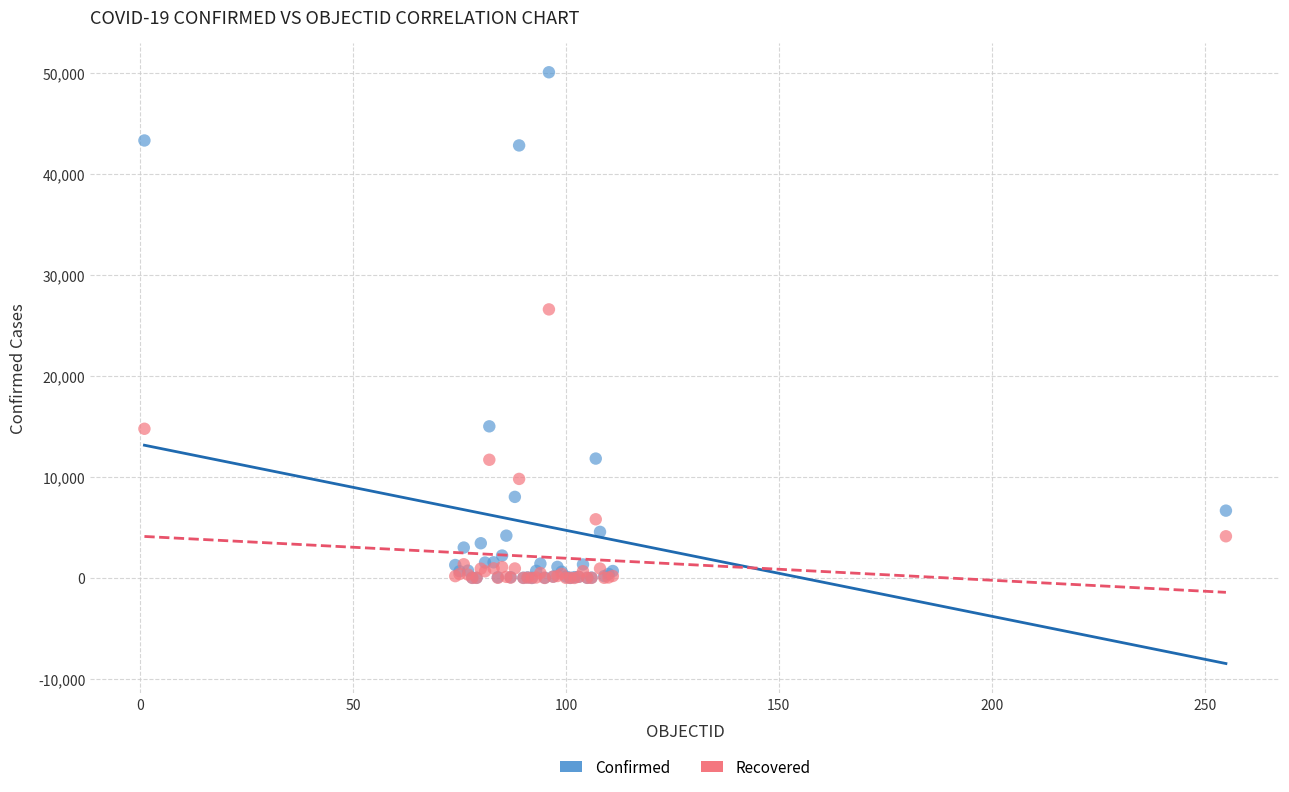

What are all the series names shown in the legend?

Confirmed, Recovered